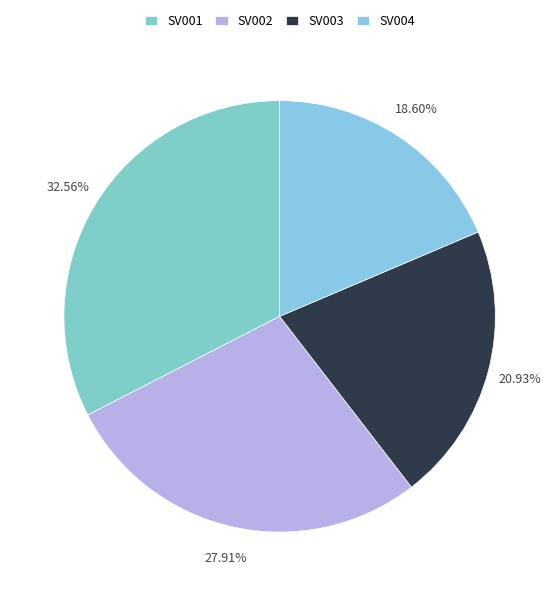

How much of the chart is everything except SV003?

79.1%